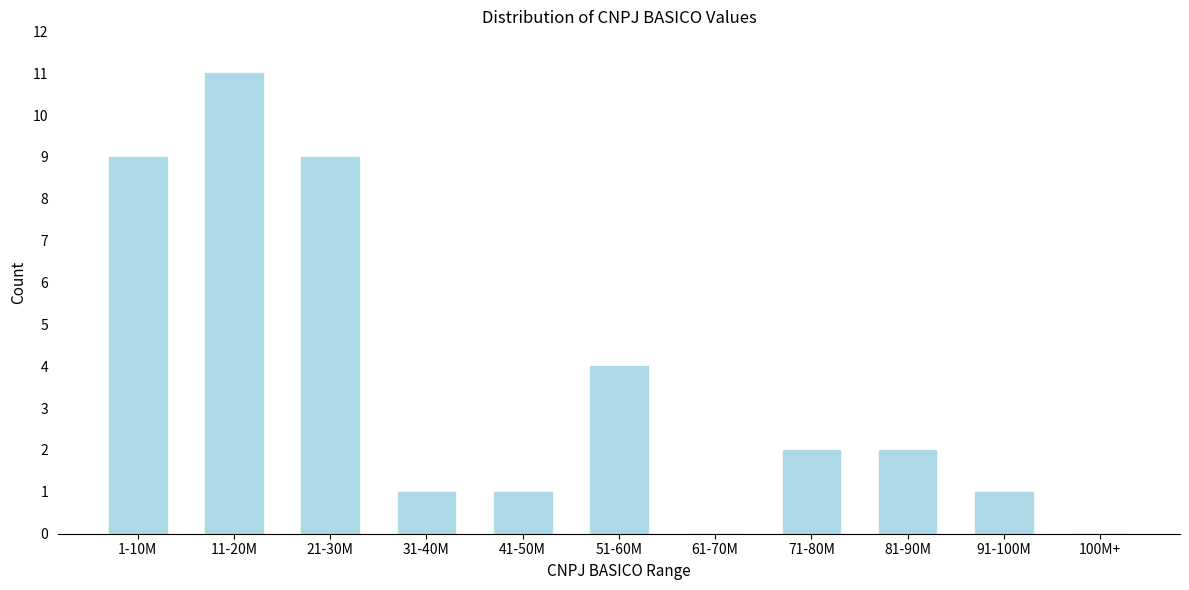

Reading right to left, list all the values displayed in this chart.

100M+=0	91-100M=1	81-90M=2	71-80M=2	61-70M=0	51-60M=4	41-50M=1	31-40M=1	21-30M=9	11-20M=11	1-10M=9